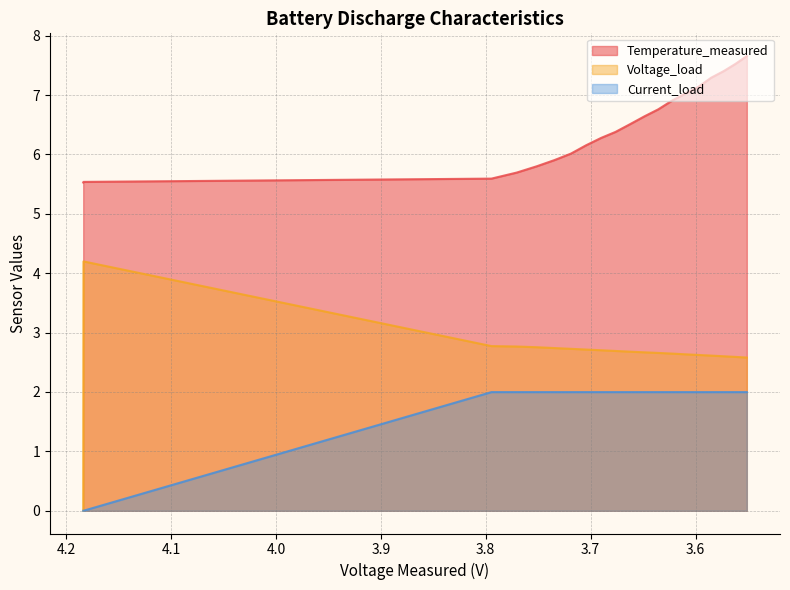

Which series has the largest total across all categories?

Temperature_measured